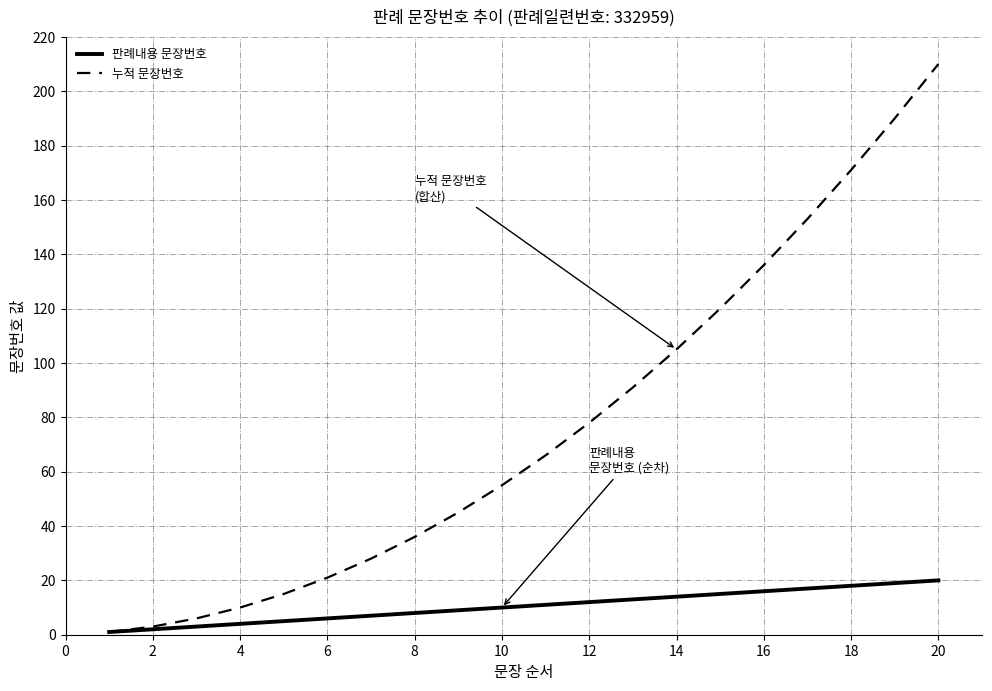

Count the number of data series in this chart.

2